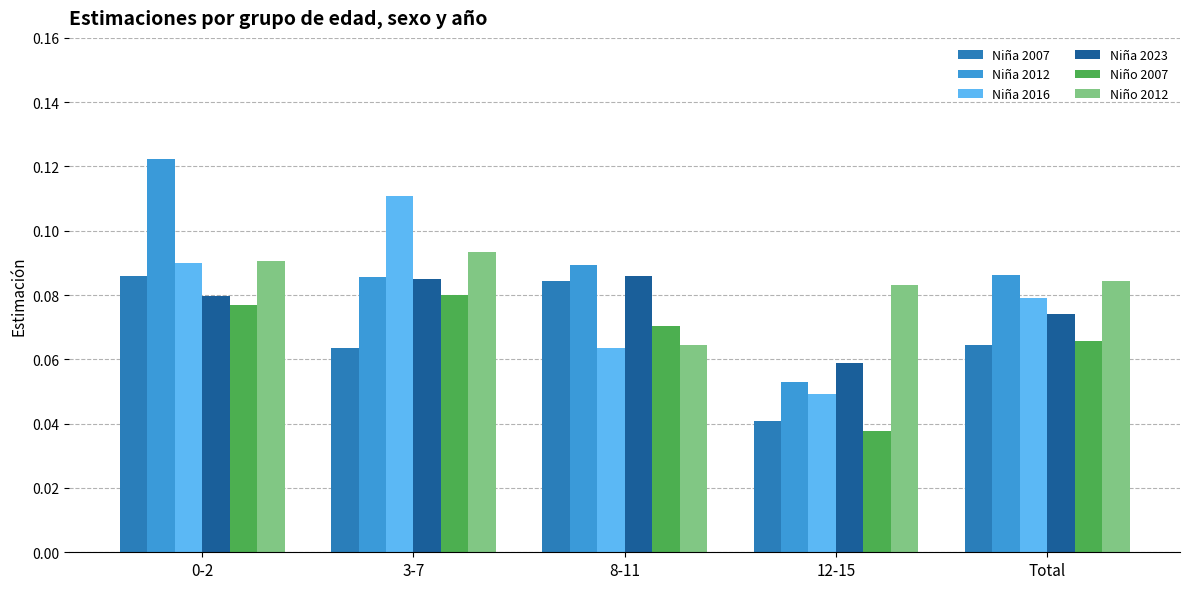

Are the bars grouped side by side (vs. stacked)?

Yes